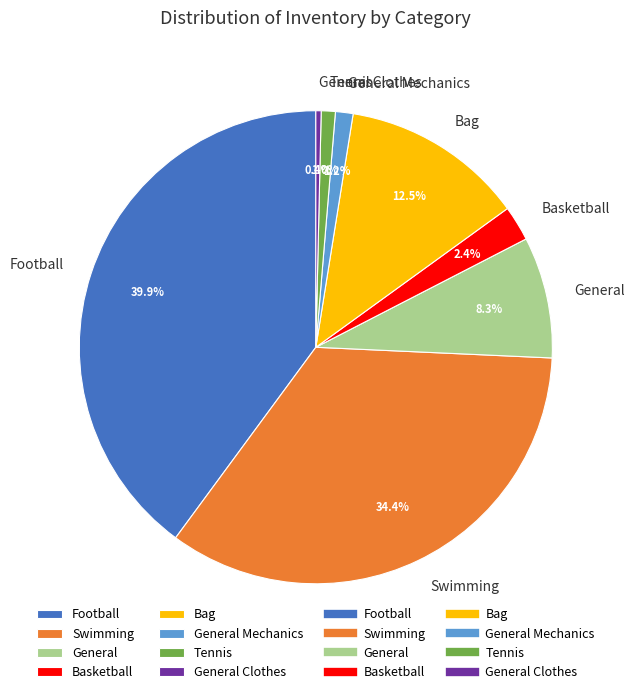

The Tennis slice represents 11% of the pie. True or false?

False